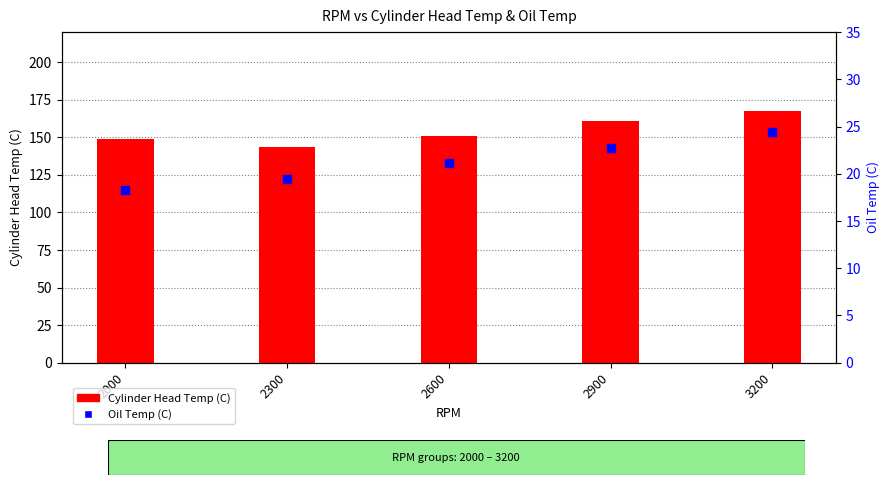

Which series has the widest spread of Y values?

Cylinder Head Temp (C)